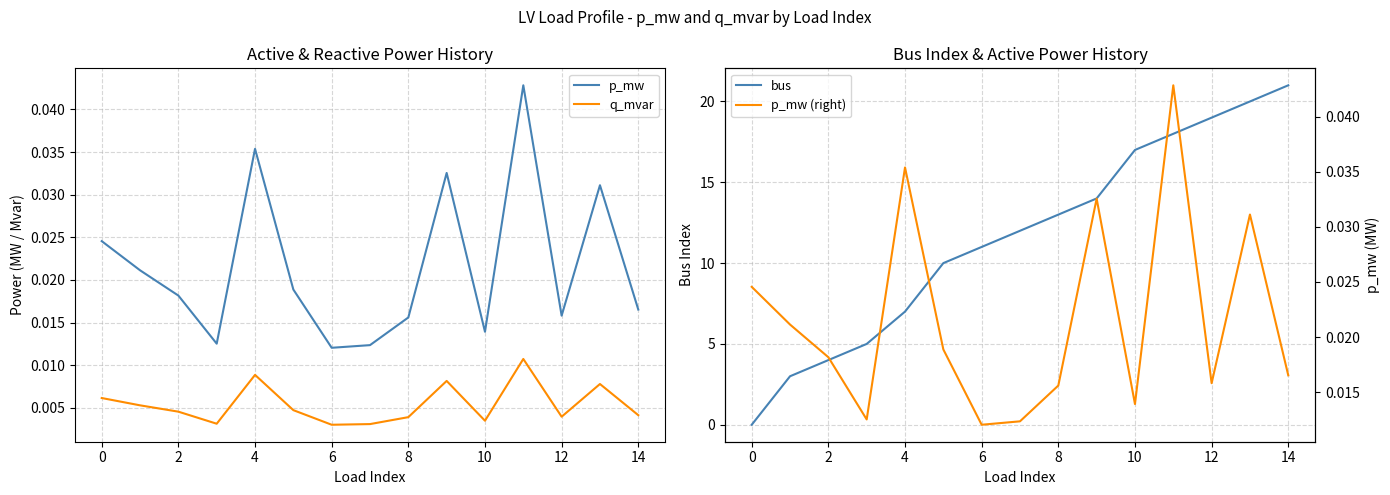

The p_mw (right) series shows 0.0 at 12. True or false?

False